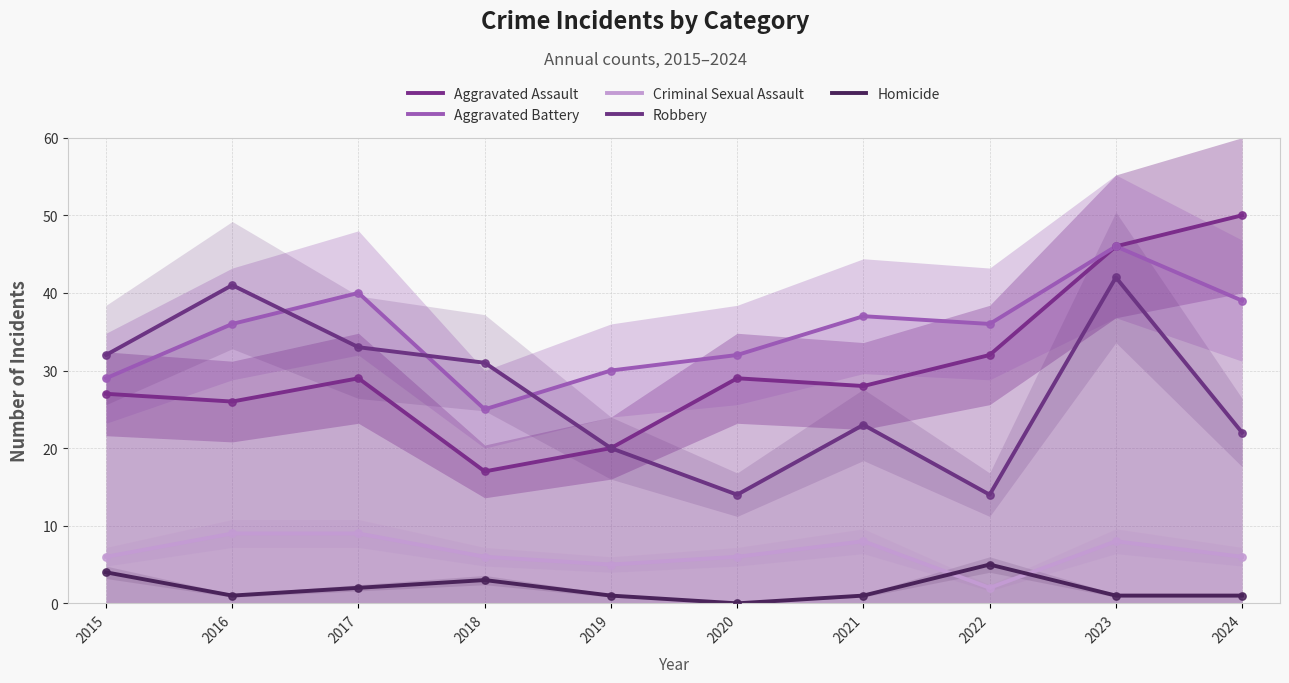

At which category is the sum across all series the highest?

2023